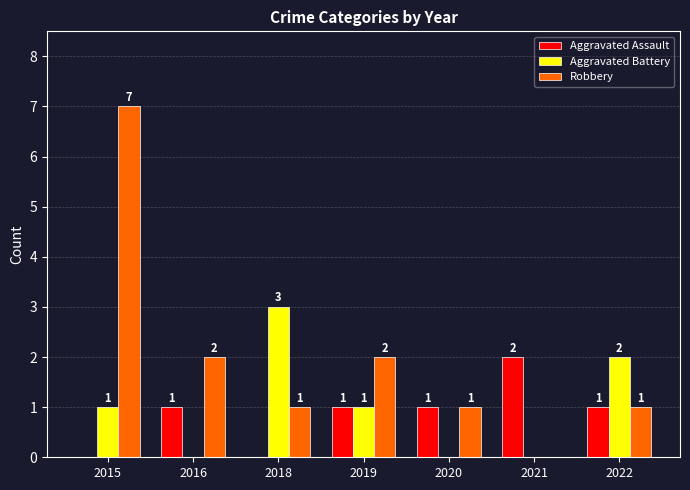

What are all the series names shown in the legend?

Aggravated Assault, Aggravated Battery, Robbery